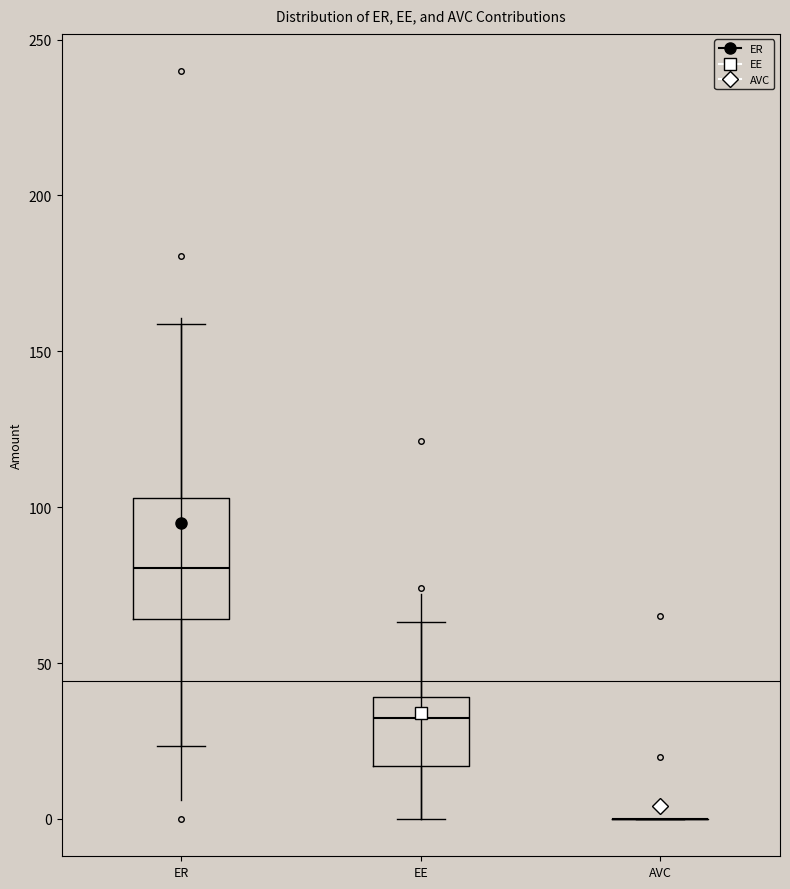

Reading left to right, transcribe this box plot: for each box, give where its median line is, the range the box spans, and where its two whiskers end, as read against the y-axis. The values are not printed on the chart, so give them approximately, as read against the axis.

ER: median 80, box 65 to 105, whiskers 25 to 160
EE: median 30, box 15 to 40, whiskers 0 to 65
AVC: box collapsed to a line at 0, whiskers 0 to 0